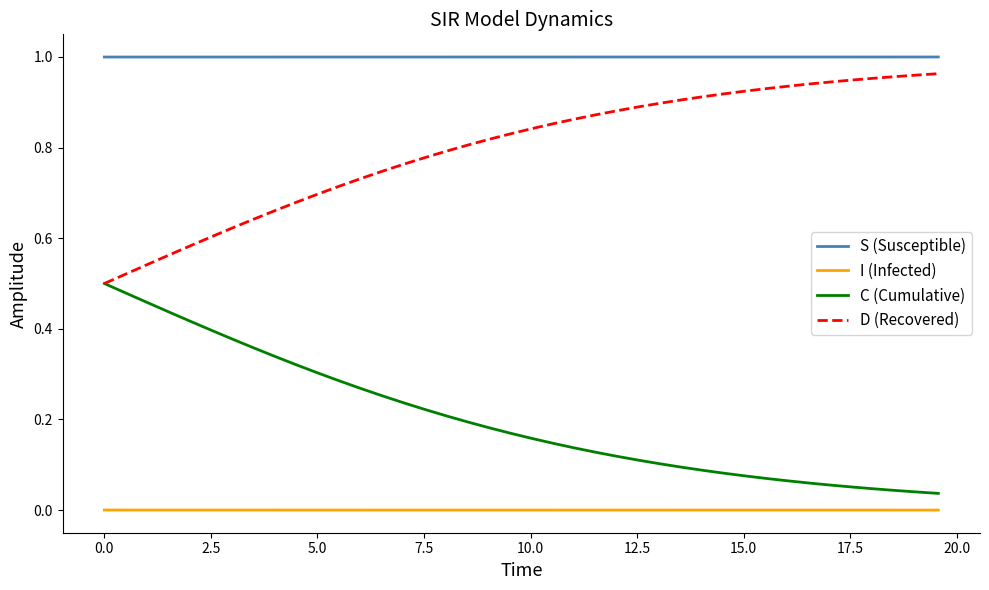

Which series has the largest total across all categories?

S (Susceptible)